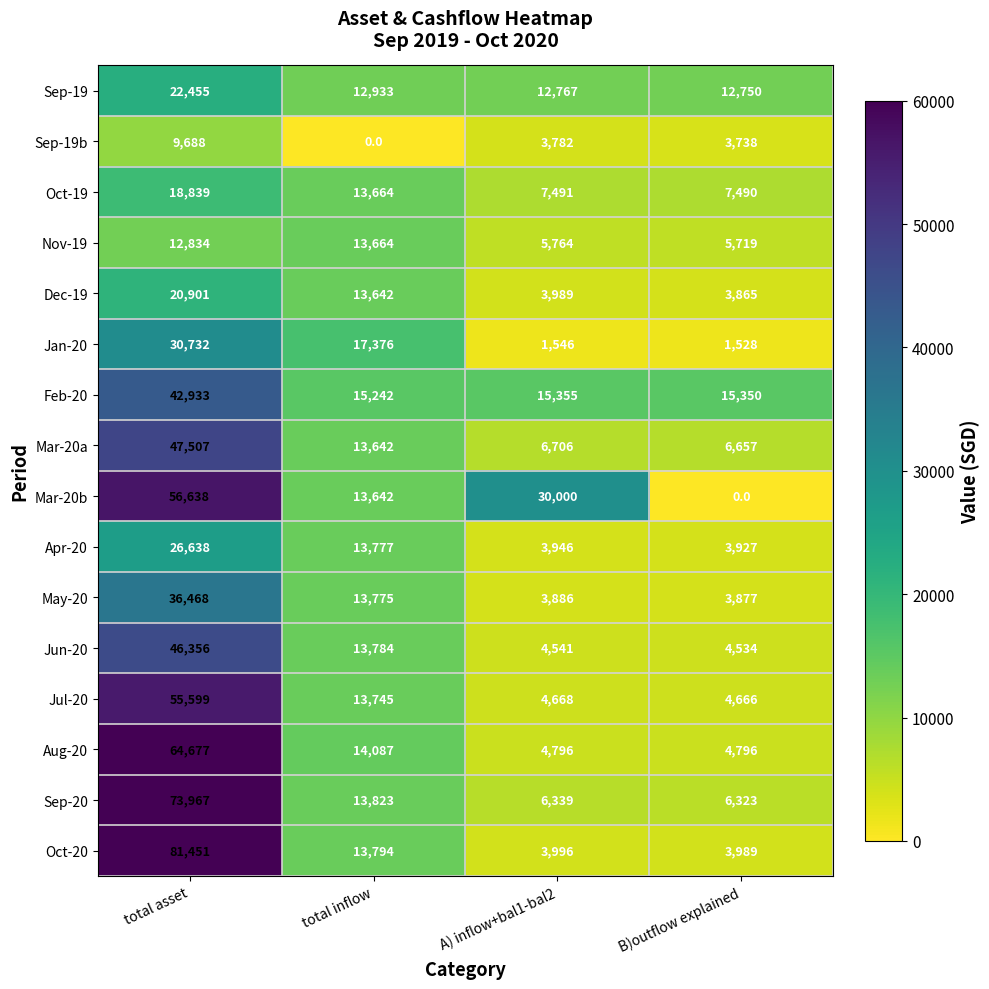

Between A) inflow+bal1-bal2 and B)outflow explained, which series saw the biggest shift?

Mar-20b